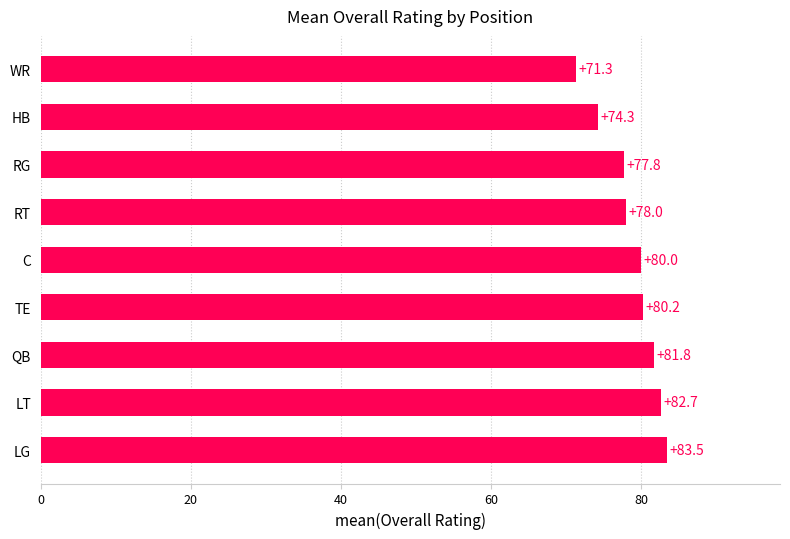

Where is the data nearest to the value 77?

RG